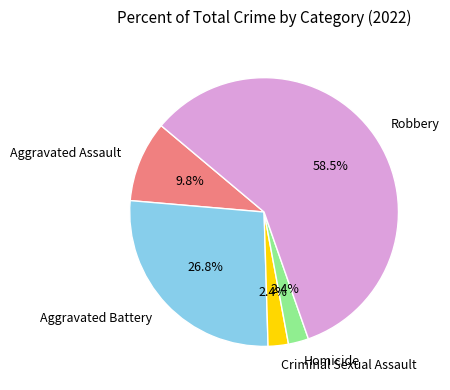

The Aggravated Battery slice represents 27% of the pie. True or false?

True